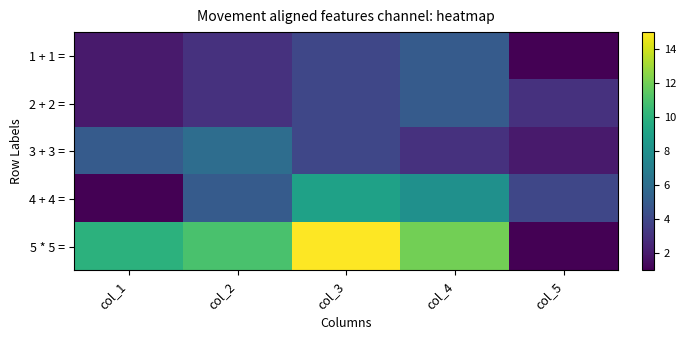

Reading left to right, extract all data points from this chart.

1 + 1 =: col_1=2	col_2=3	col_3=4	col_4=5	col_5=1
2 + 2 =: col_1=2	col_2=3	col_3=4	col_4=5	col_5=3
3 + 3 =: col_1=5	col_2=6	col_3=4	col_4=3	col_5=2
4 + 4 =: col_1=1	col_2=5	col_3=9	col_4=8	col_5=4
5 * 5 =: col_1=10	col_2=11	col_3=15	col_4=12	col_5=1